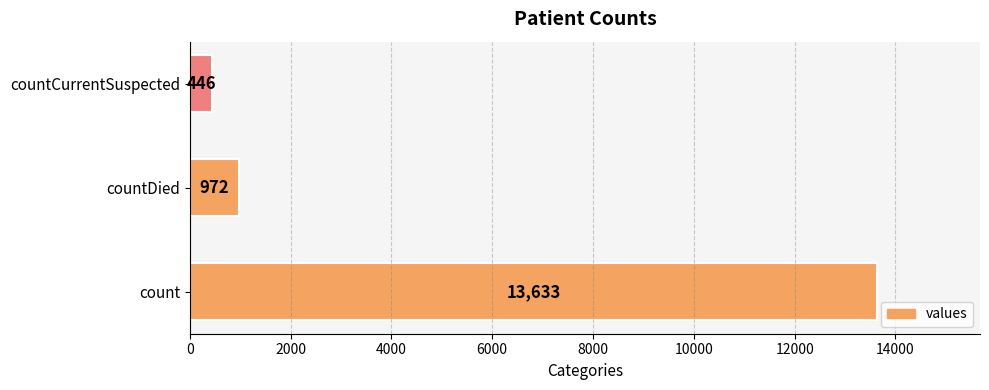

List the labels in order of value, smallest first.

countCurrentSuspected, countDied, count